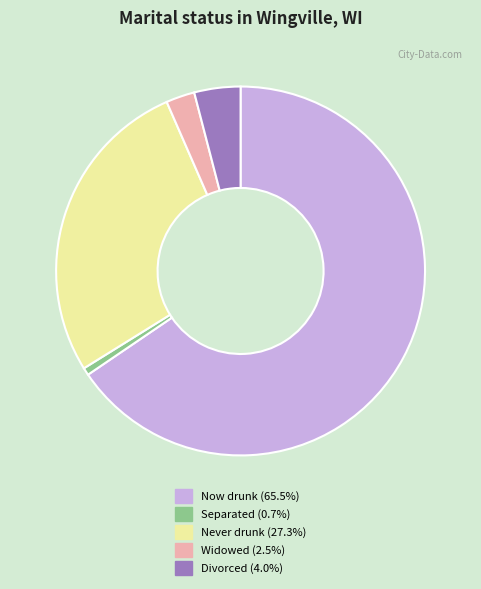

How many segments does this pie chart have?

5